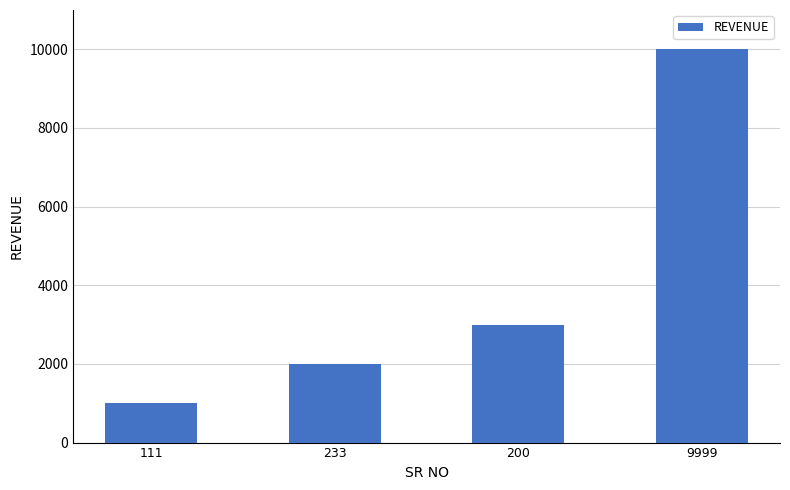

Reading left to right, transcribe all the data shown in this chart.

1000	2000	3000	9999